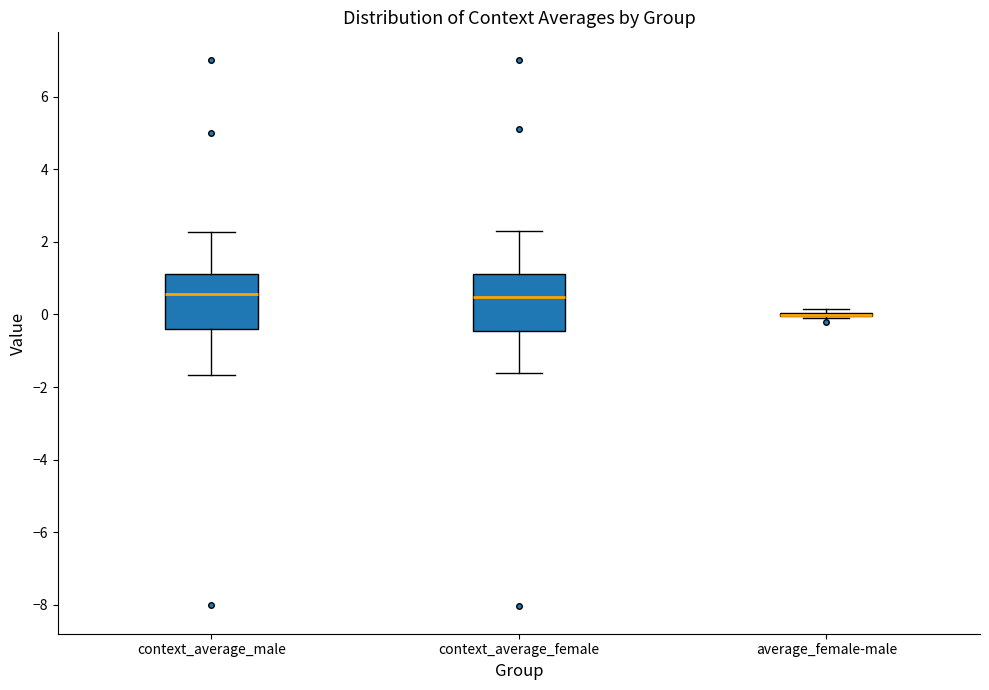

Reading left to right, transcribe this box plot: for each box, give where its median line is, the range the box spans, and where its two whiskers end, as read against the y-axis. The values are not printed on the chart, so give them approximately, as read against the axis.

context_average_male: median 0.6, box -0.4 to 1.2, whiskers -1.6 to 2.2
context_average_female: median 0.4, box -0.4 to 1.2, whiskers -1.6 to 2.2
average_female-male: box collapsed to a line at 0.0, whiskers -0.2 to 0.2